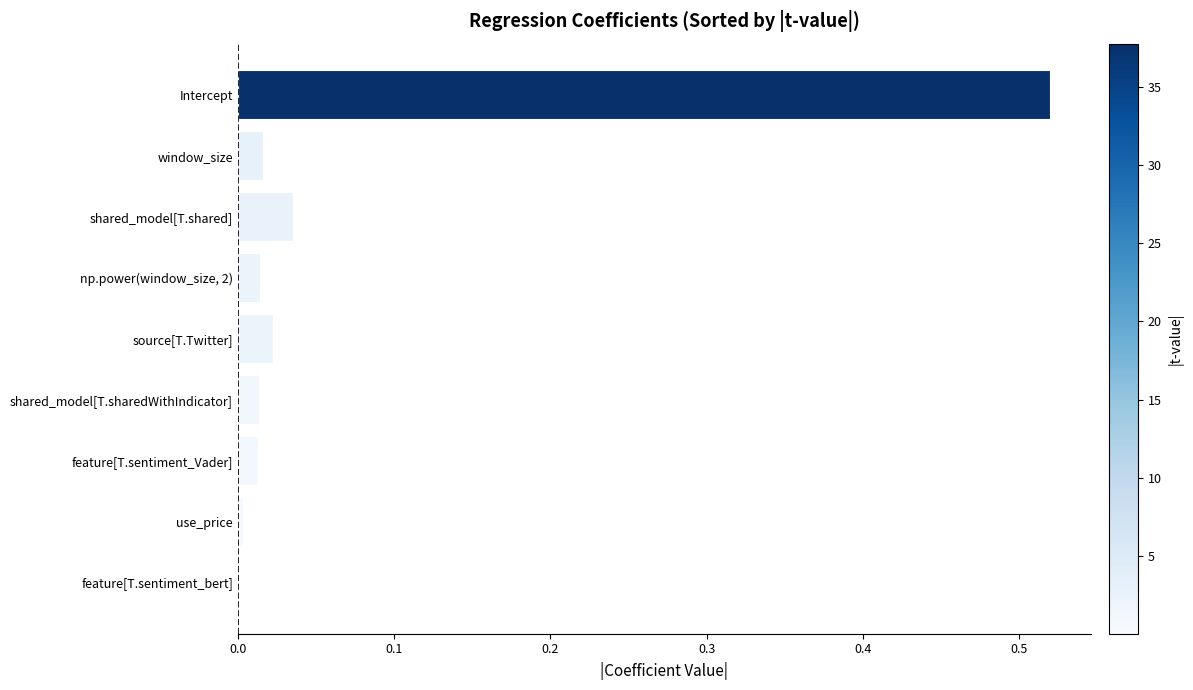

Is it true that the value at window_size is 0.0?

True